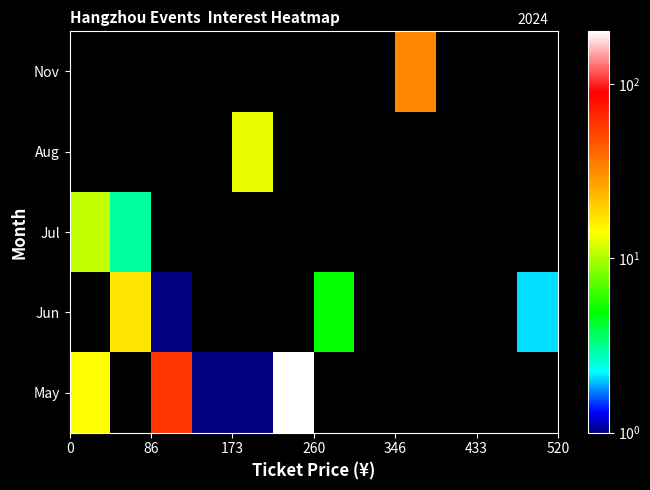

At how many categories does at least one series exceed 60?

1